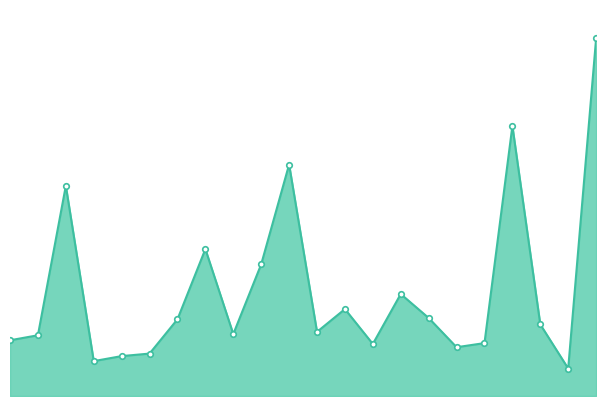

Is this an area chart (filled region under the line)?

Yes